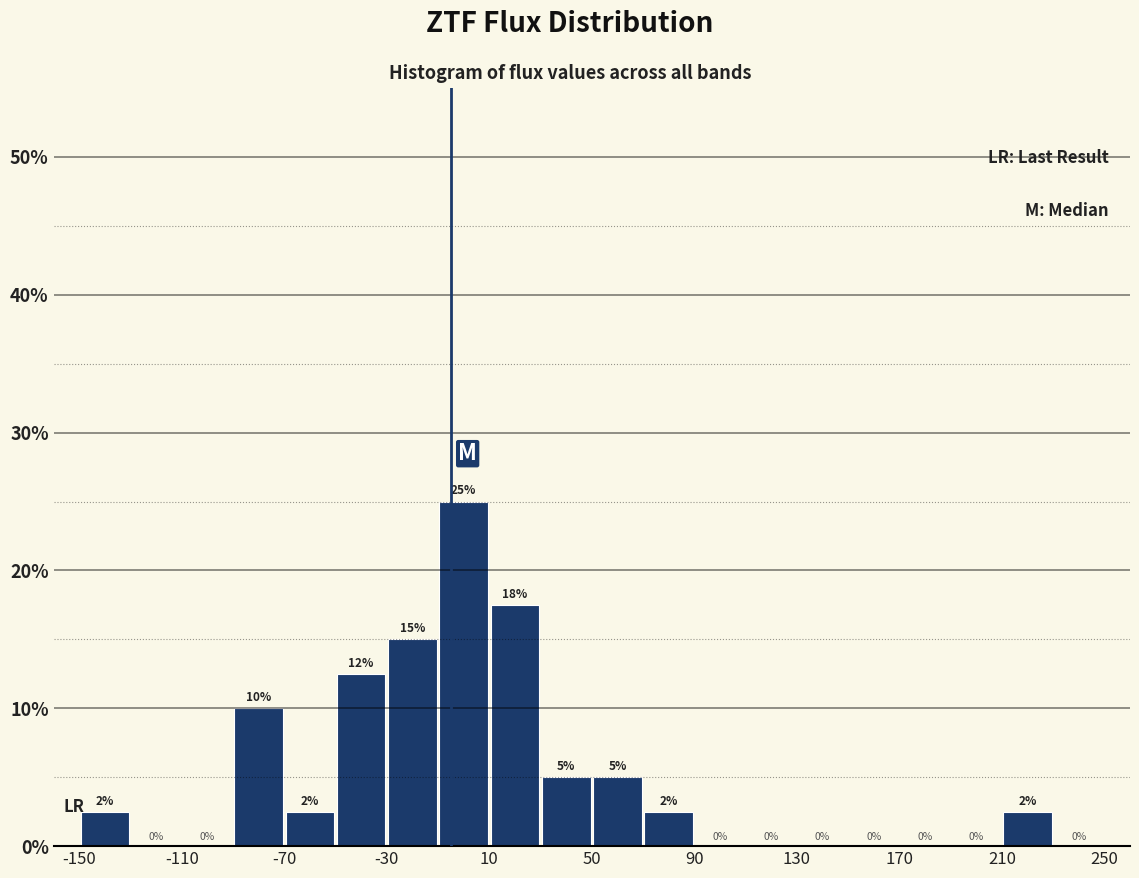

Which range on the x-axis has the tallest bar?

-10 to 10